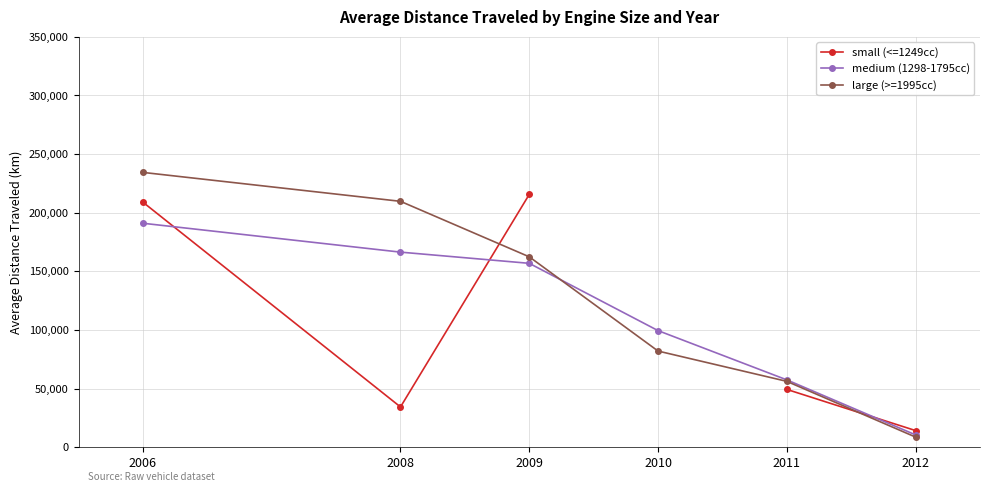

Rank the categories by medium (1298-1795cc) value from lowest to highest.

2012, 2011, 2010, 2009, 2008, 2006